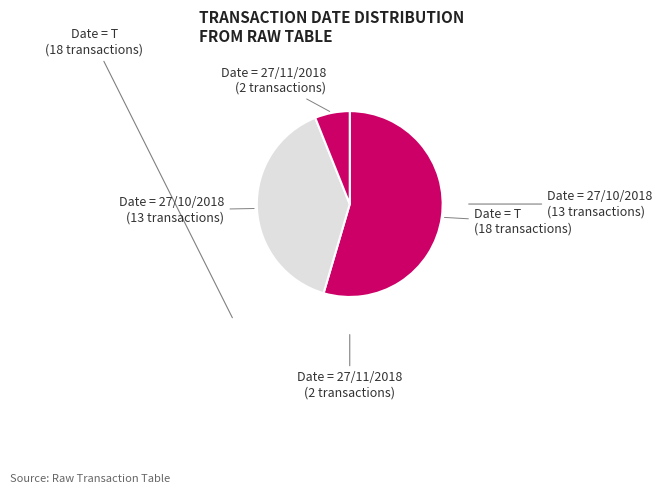

Which slice is the largest?

T